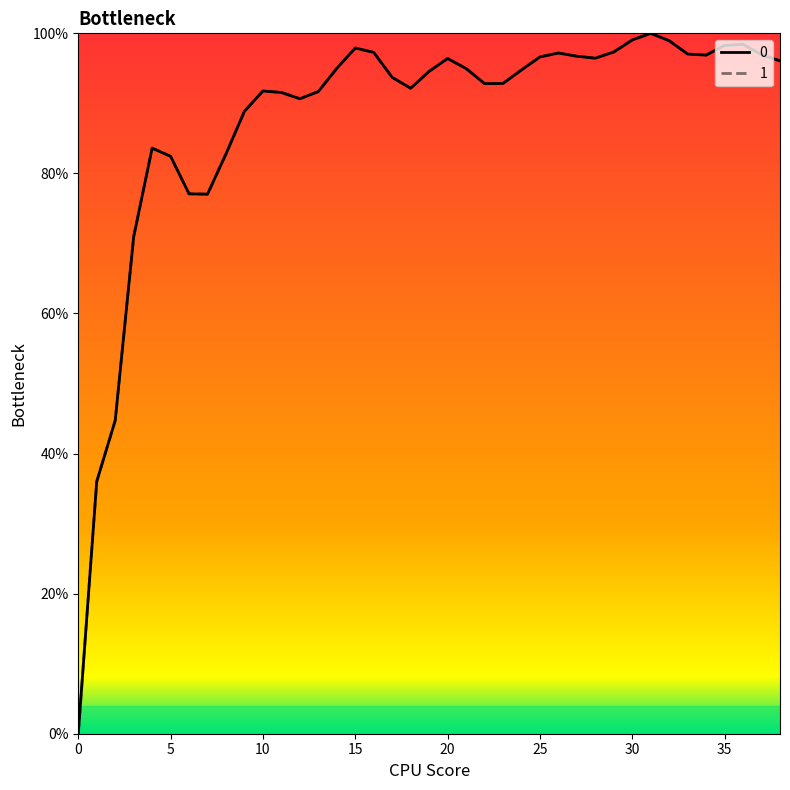

What is the value of the 0 point at the 37th from the left?

98.4